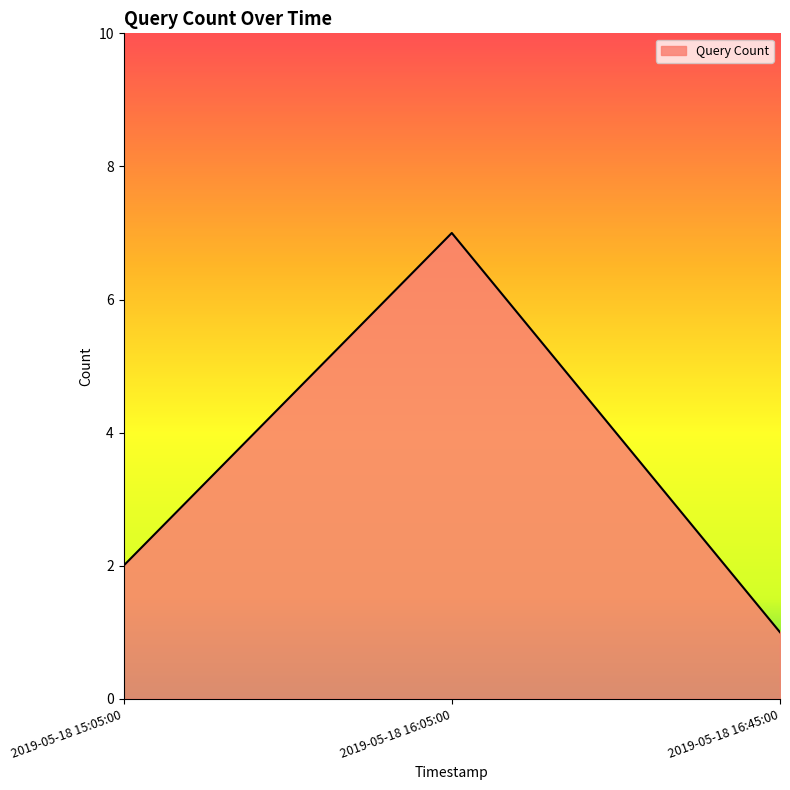

Reading right to left, what are all the values shown in this chart?

1	7	2